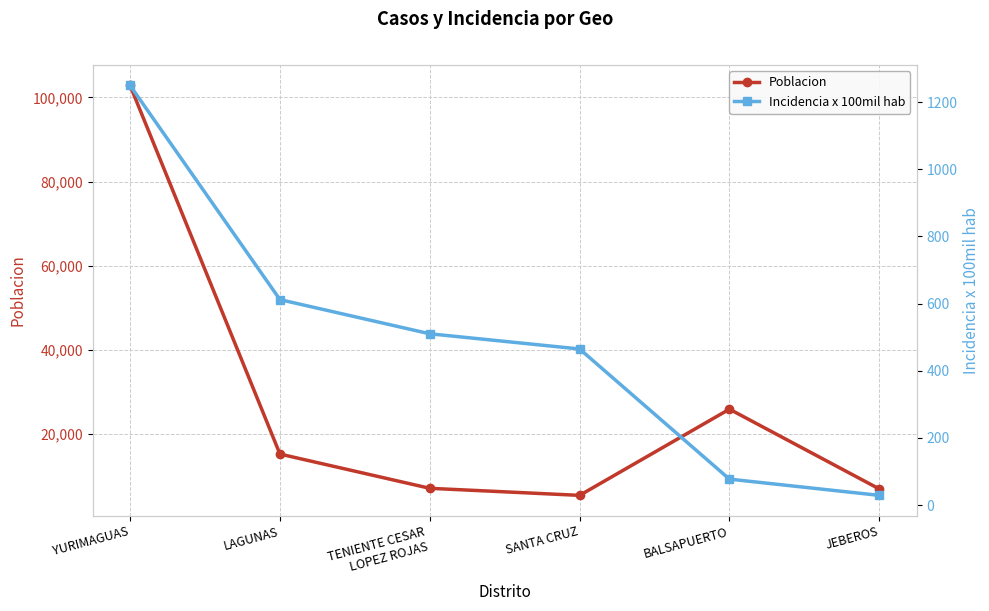

What are all the series names shown in the legend?

Poblacion, Incidencia x 100mil hab